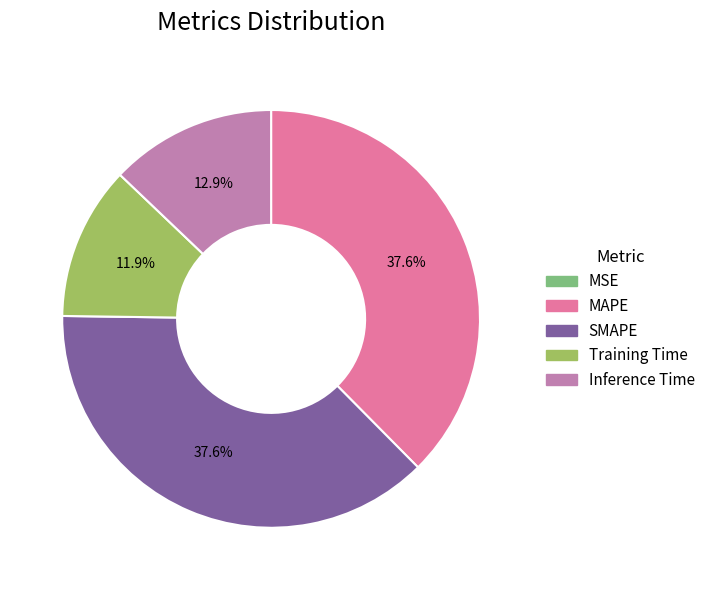

Which has a higher value, Inference Time or Training Time?

Inference Time